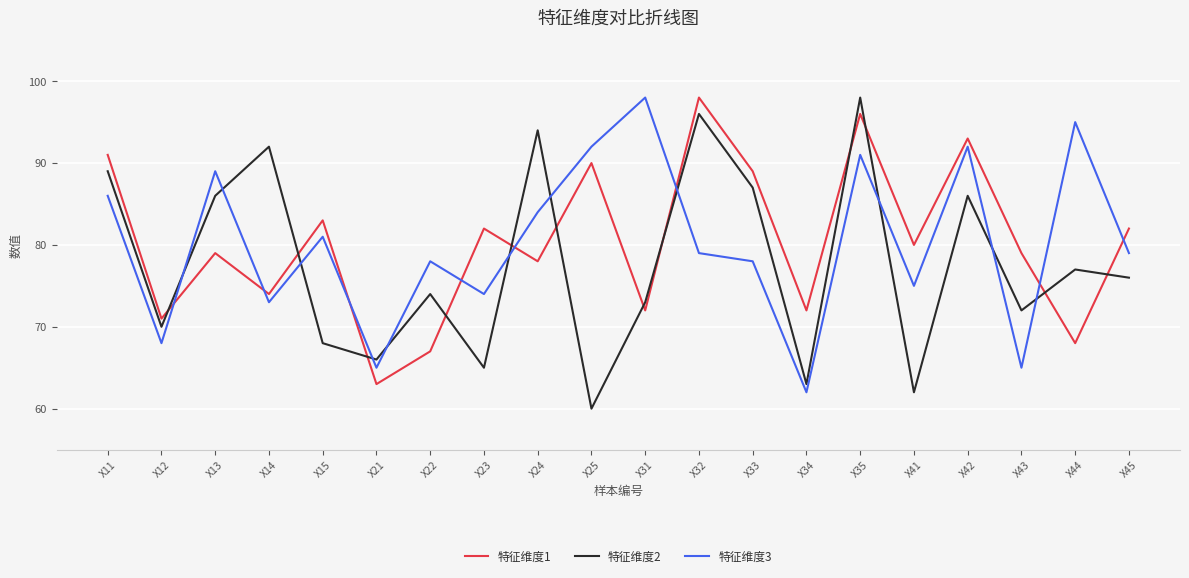

At which label does 特征维度2 first exceed 76?

X11